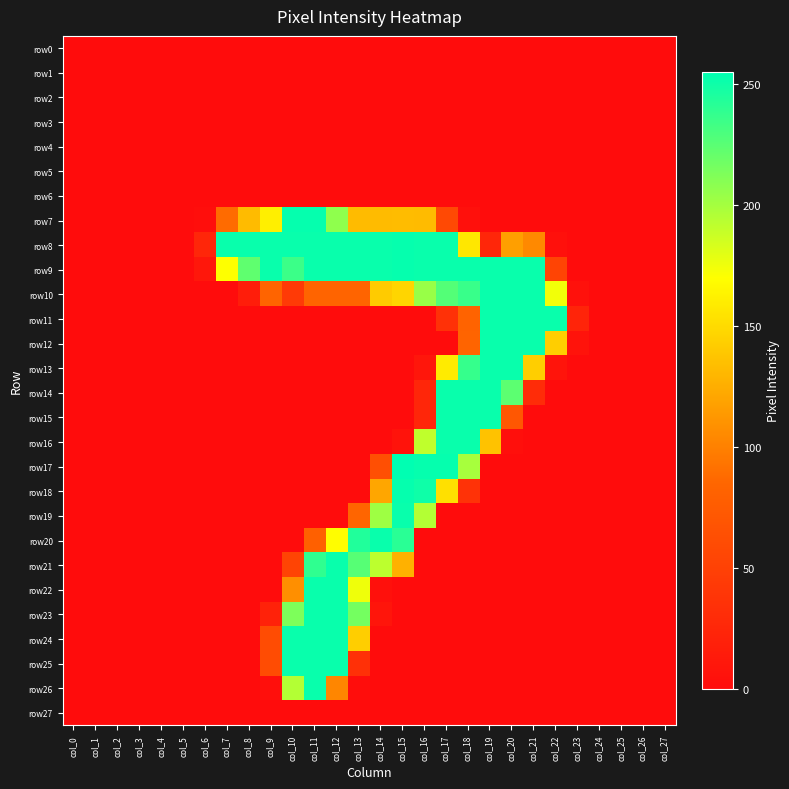

Rank the series at col_6 from lowest to highest value.

row0, row1, row2, row3, row4, row5, row6, row10, row11, row12, row13, row14, row15, row16, row17, row18, row19, row20, row21, row22, row23, row24, row25, row26, row27, row7, row9, row8